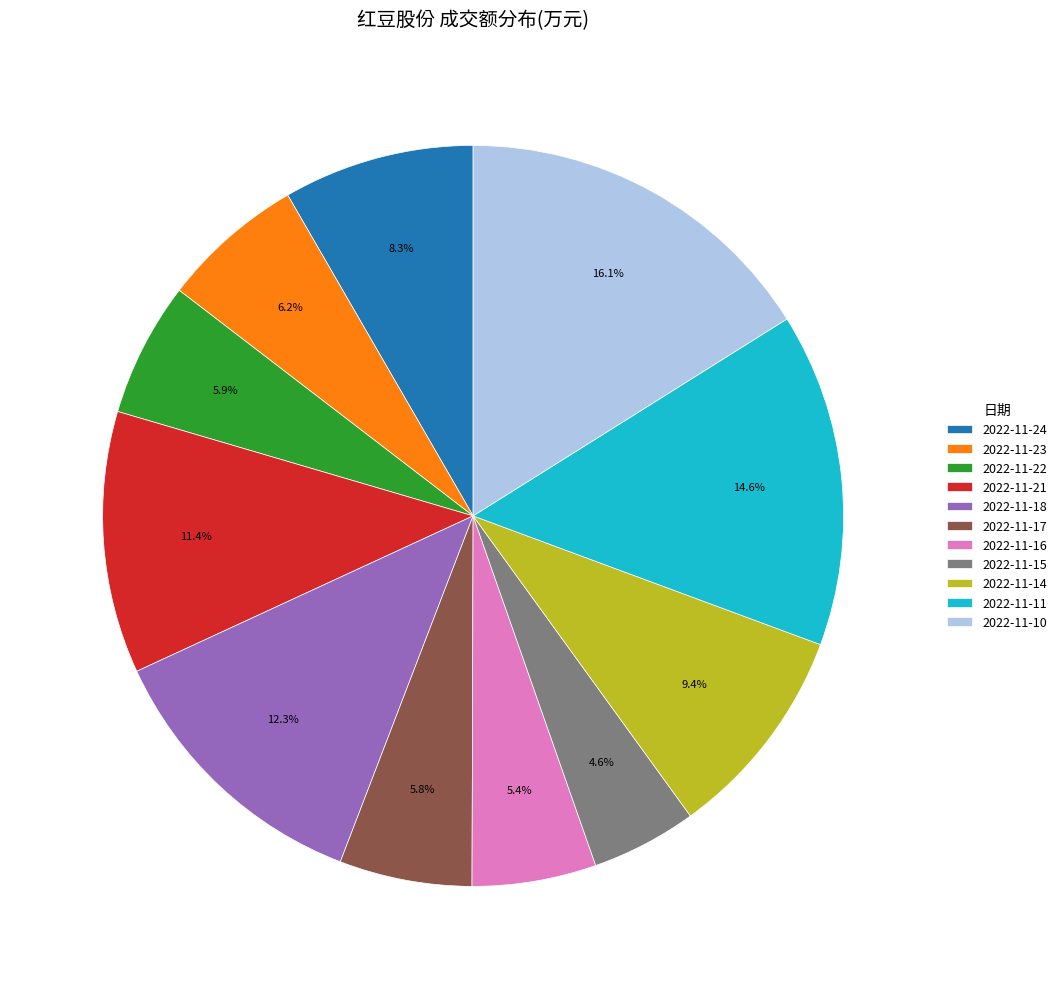

Is there any slice that represents more than half of the pie?

No